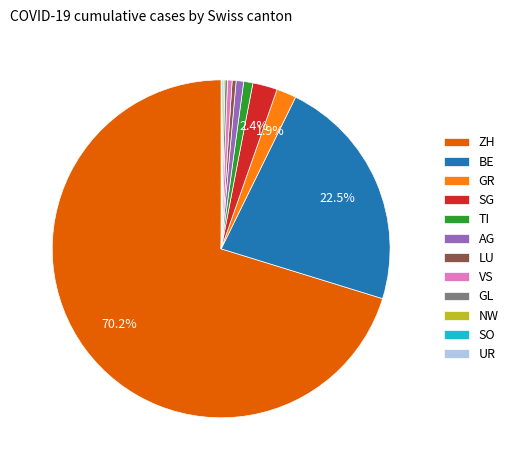

To the nearest percent, what is the combined percentage of LU and VS?

1%